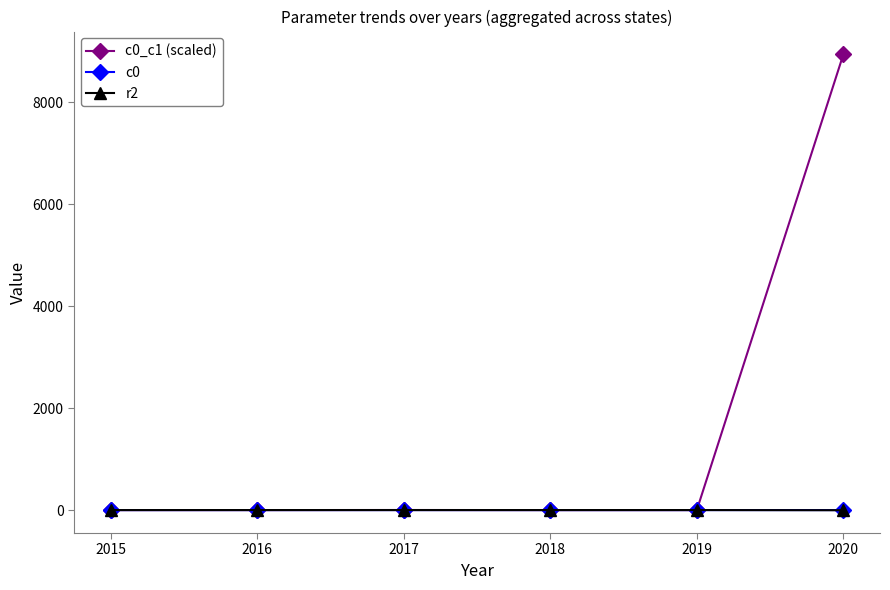

What is the maximum value shown in the chart?

8939.8